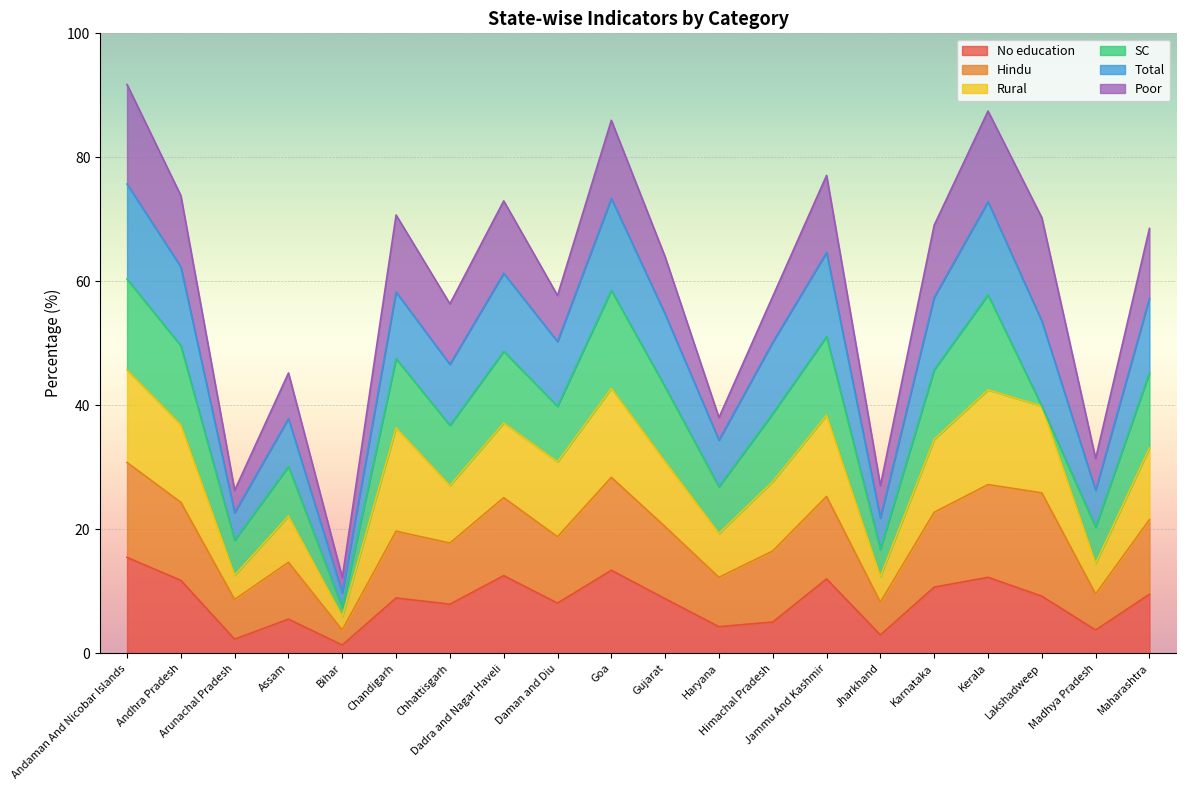

What are all the series names shown in the legend?

No education, Hindu, Rural, SC, Total, Poor